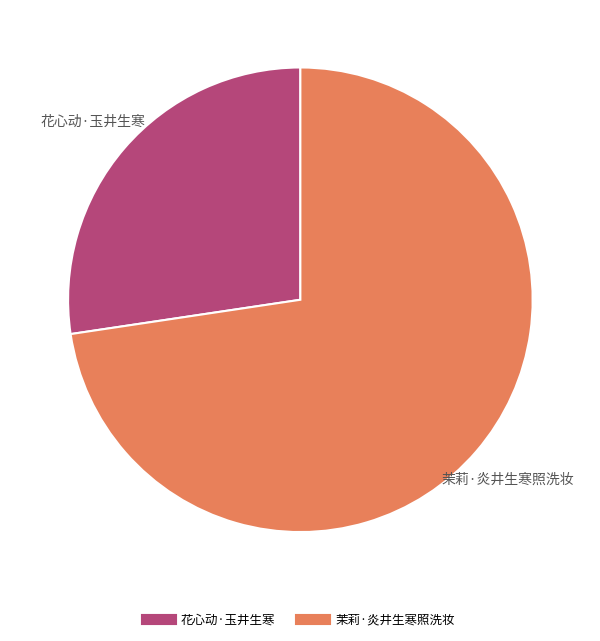

Combined, do 茉莉·炎井生寒照洗妆 and 花心动·玉井生寒 account for over 50%?

Yes